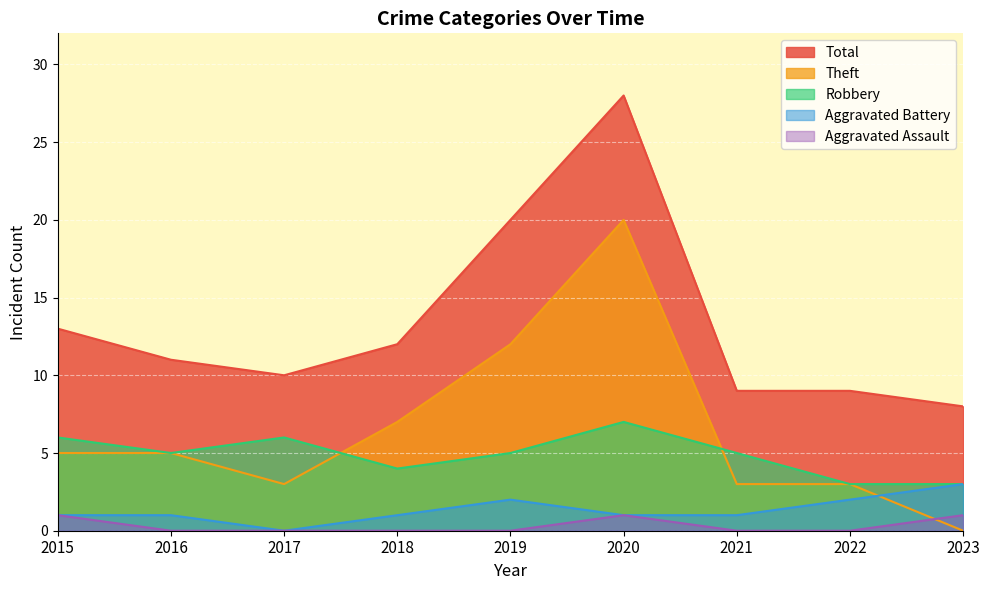

True or false: Aggravated Battery and Aggravated Assault intersect in this chart.

False